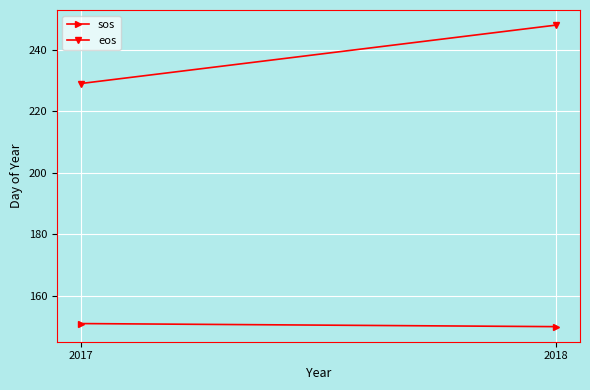

List the series in order of their overall mean, lowest first.

sos, eos